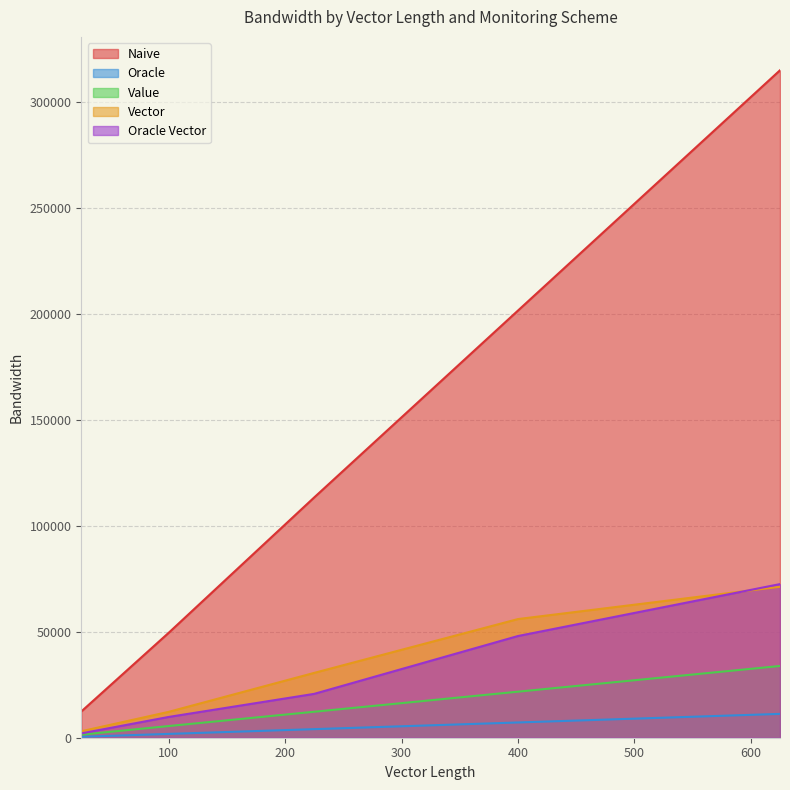

What is the average value of the Oracle Vector series?

30610